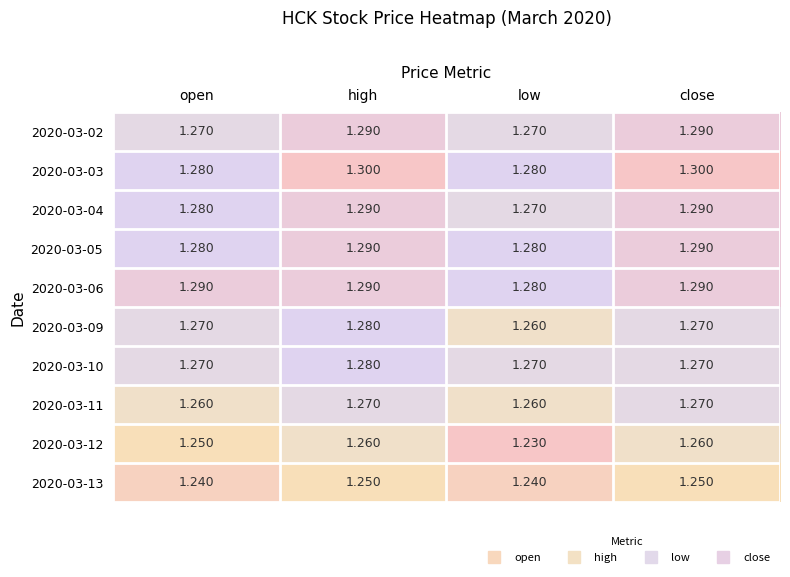

At which category is the sum across all series the highest?

high